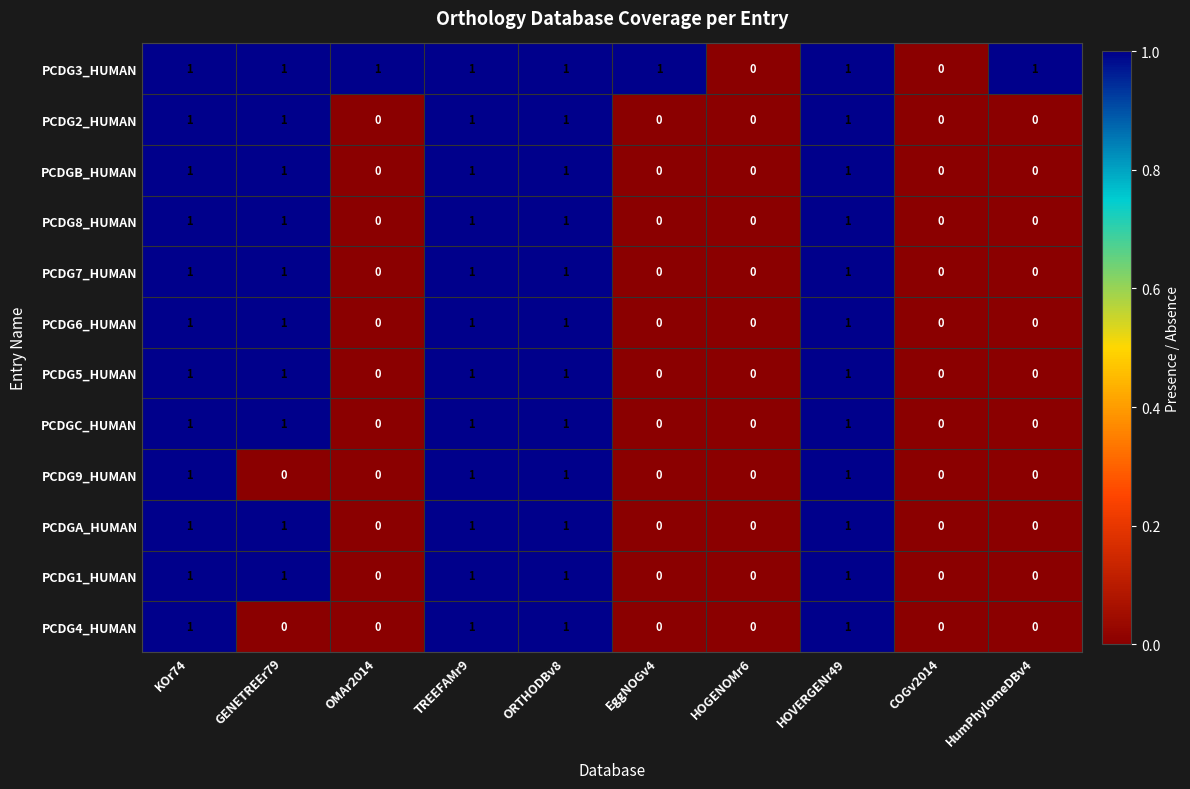

What is the total value across all series at KOr74?

12